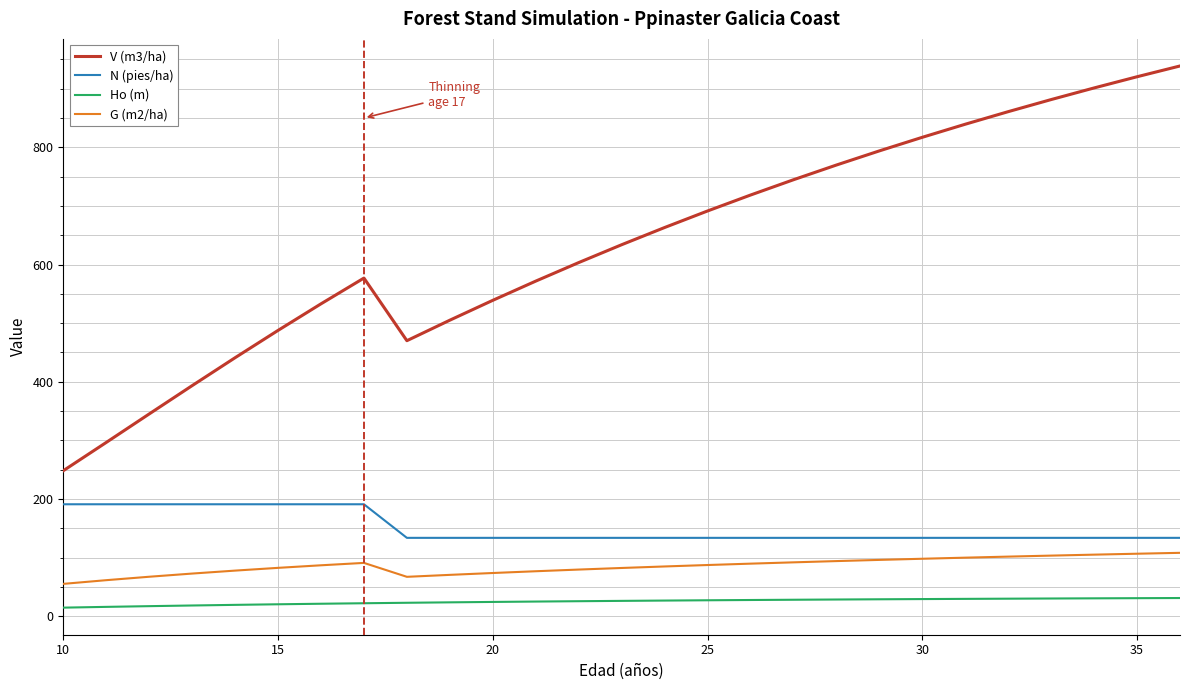

True or false: N (pies/ha) and G (m2/ha) intersect in this chart.

False